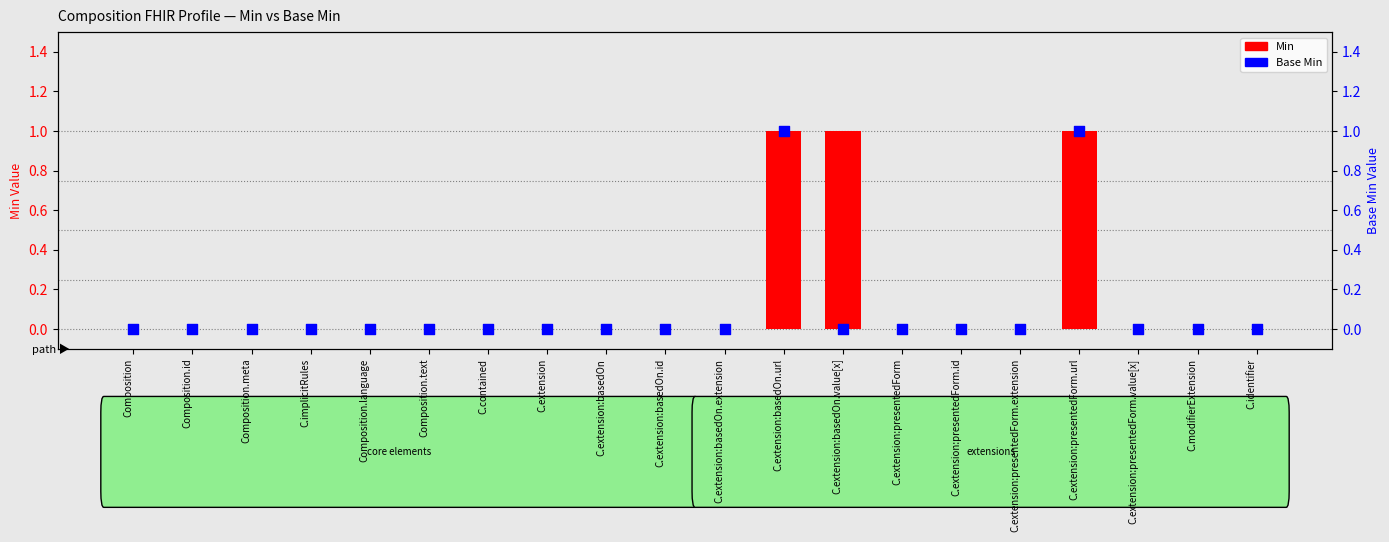

Which series has the largest total across all categories?

Min